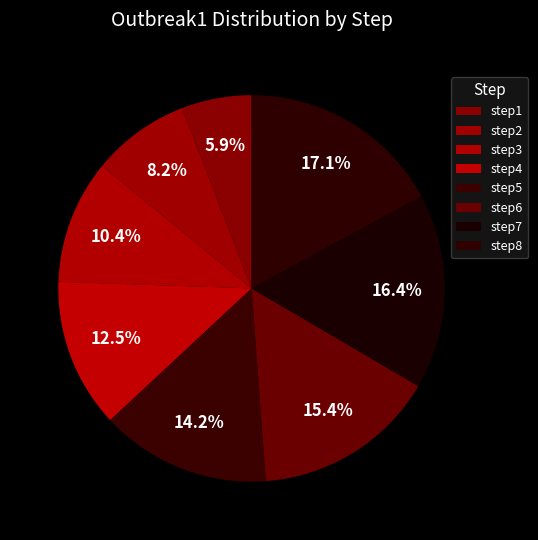

Which category has the biggest portion of the pie?

step8